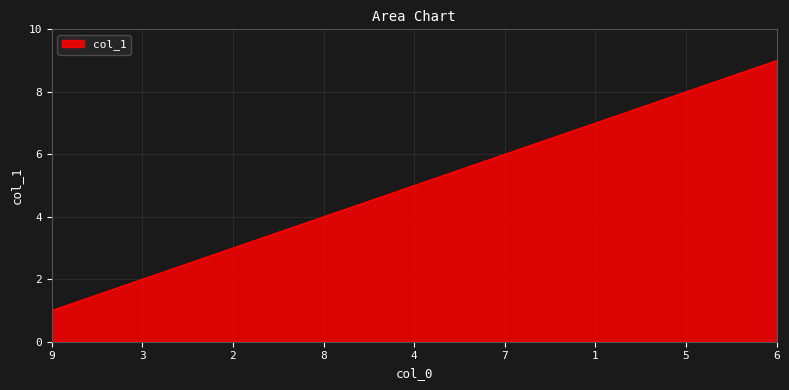

What is the sum of the values at 3 and 7?

8